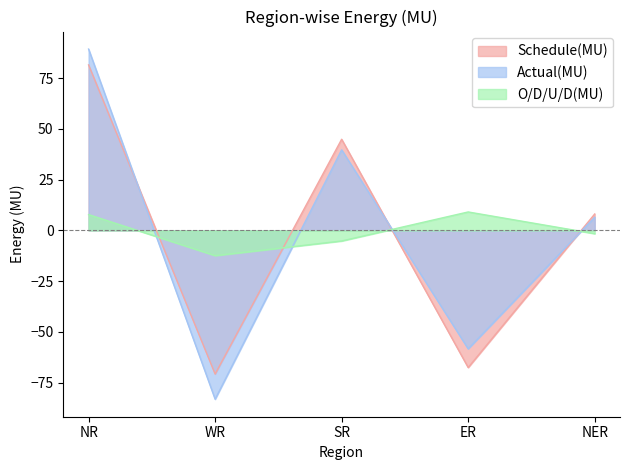

True or false: Actual(MU) has a value of -31.1 at ER.

False